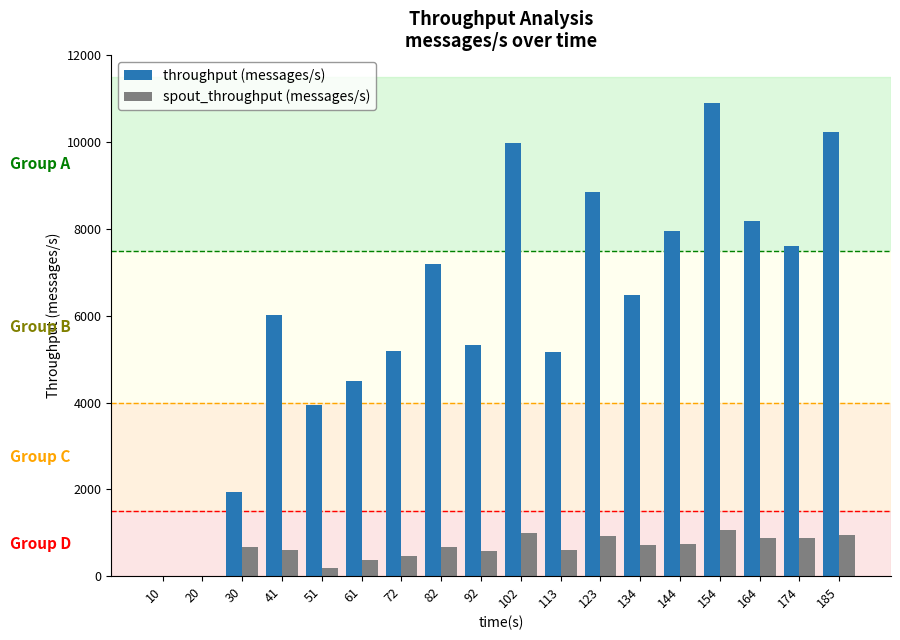

Does the chart contain stacked bars?

No